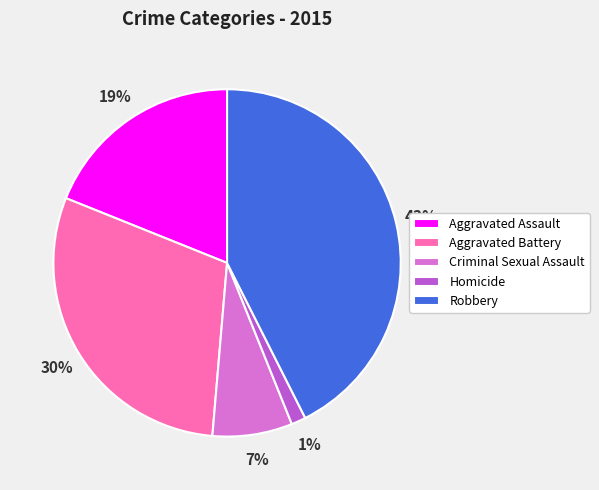

To the nearest percent, what is the average slice percentage?

20%